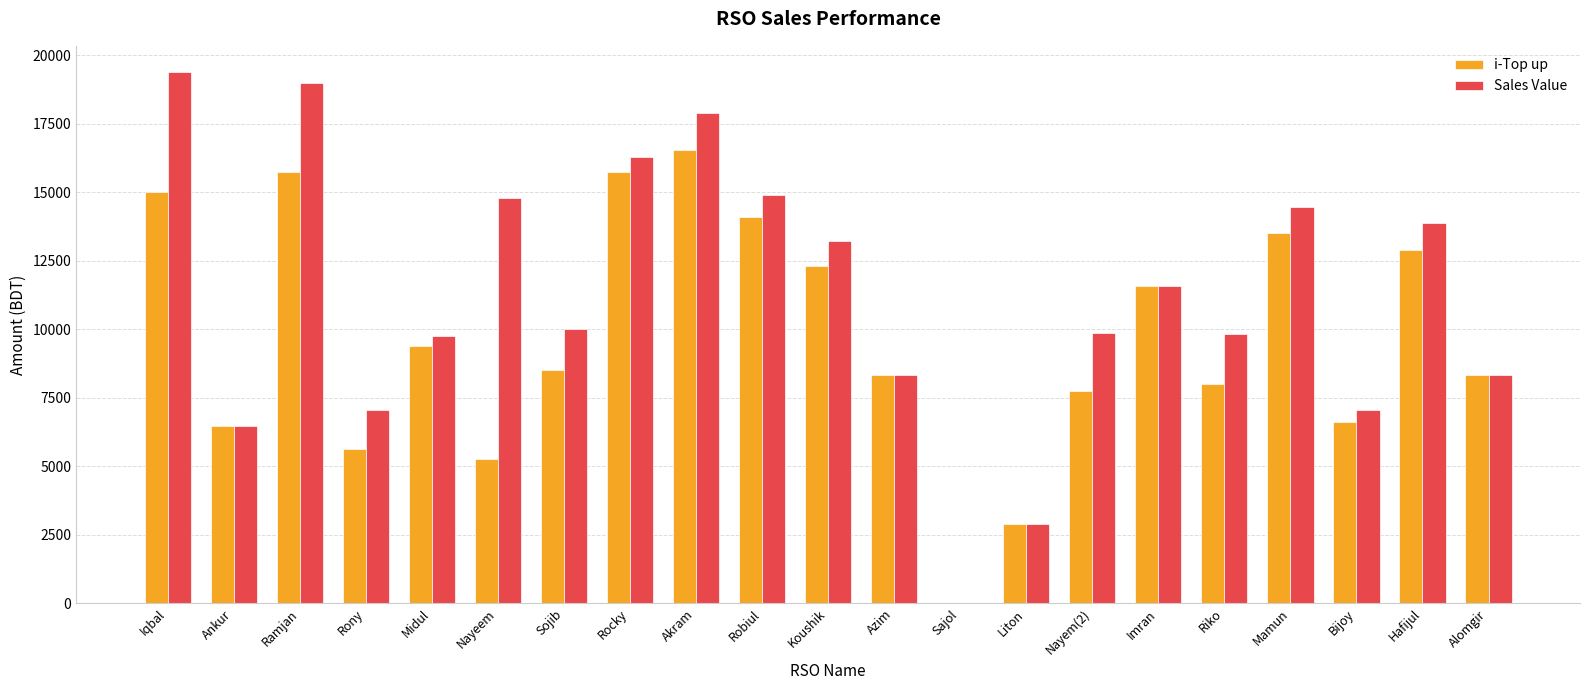

What is the maximum value shown in the chart?

19375